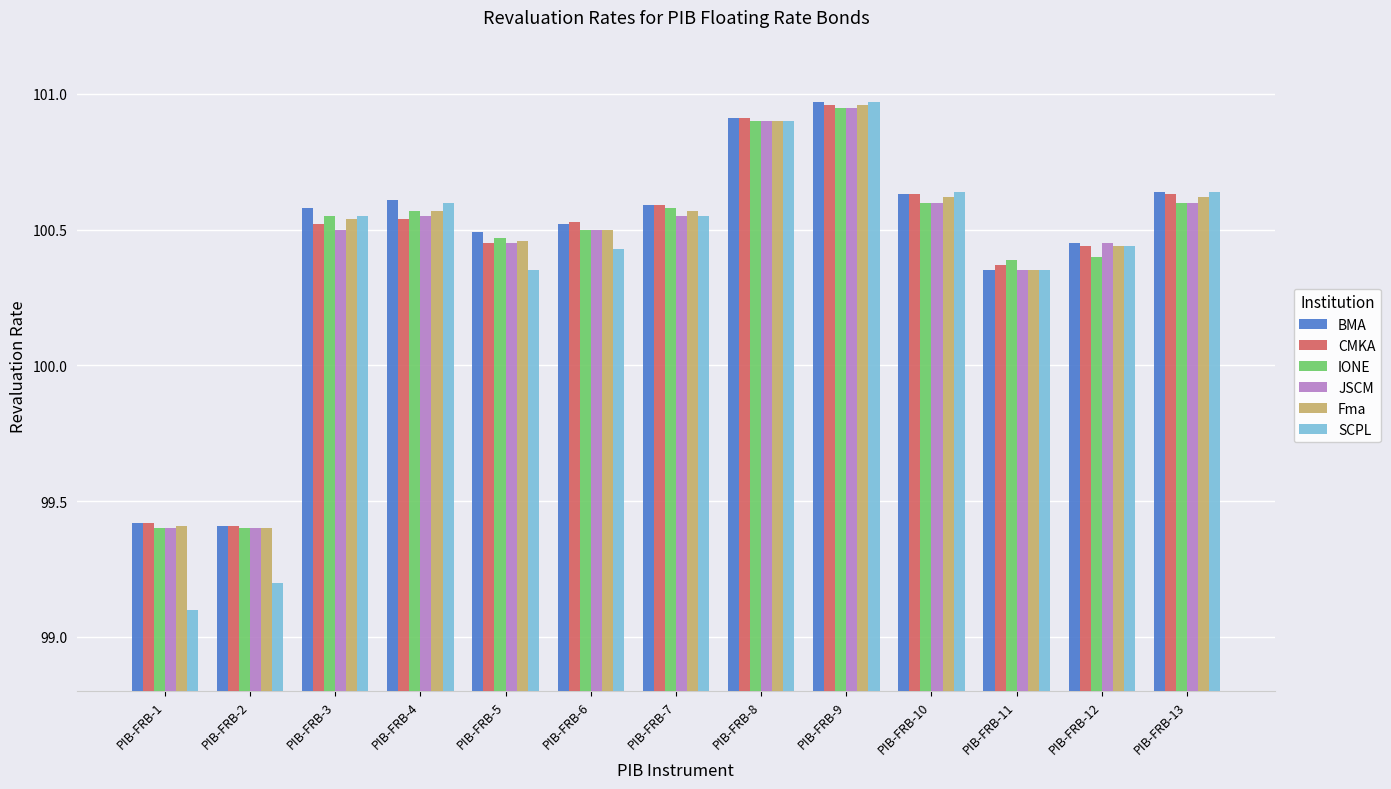

How many data points in IONE are less than 100?

2